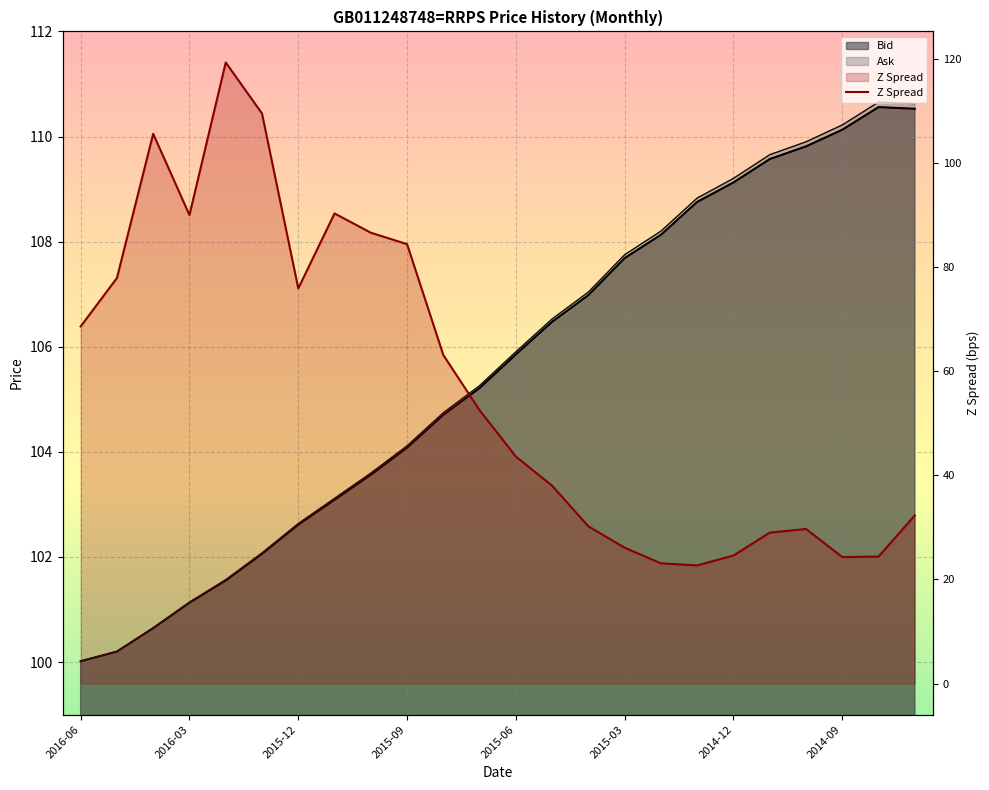

What position from the right is 2014-09?

3